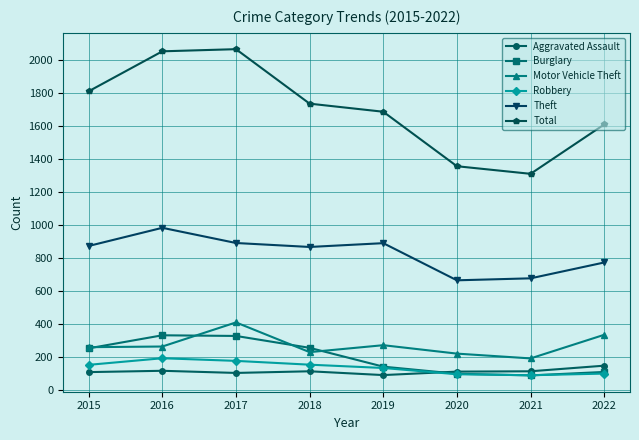

The Total series shows 679 at 2016. True or false?

False